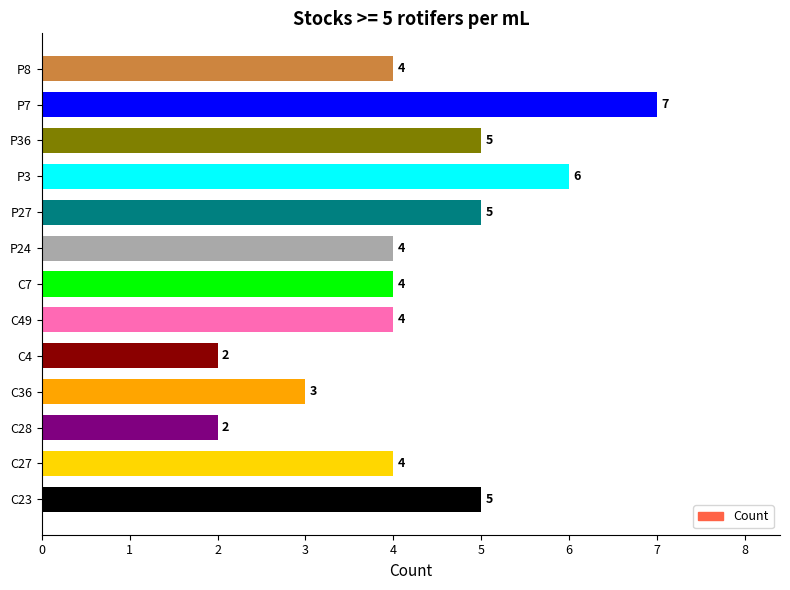

Approximately how many times larger is the value at P8 compared to C36?

1.3